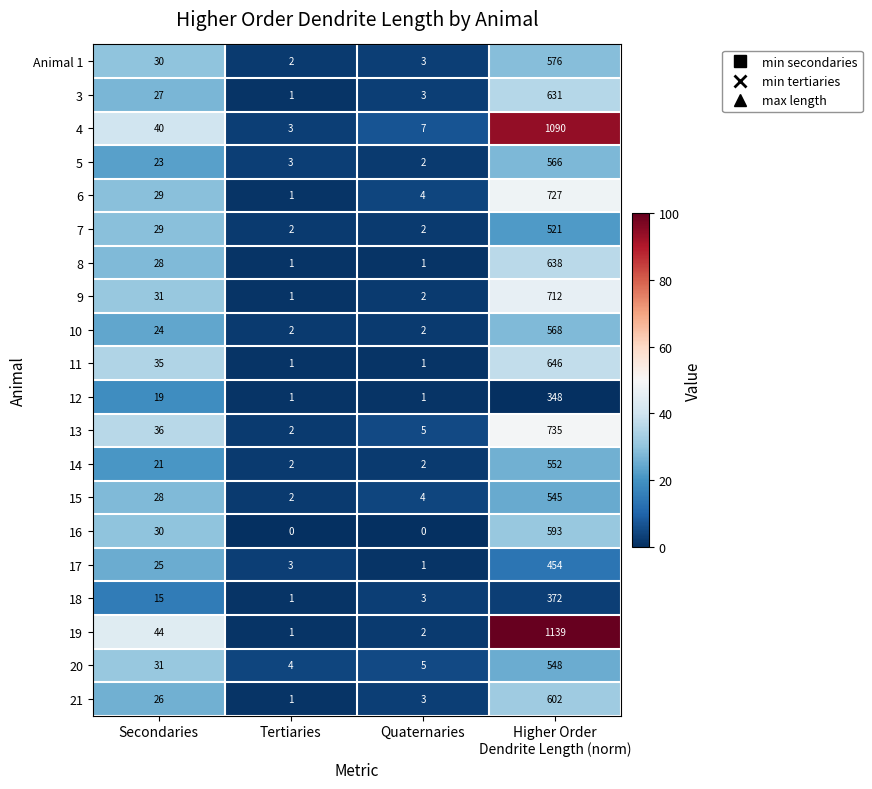

What is the maximum value for 15?

545